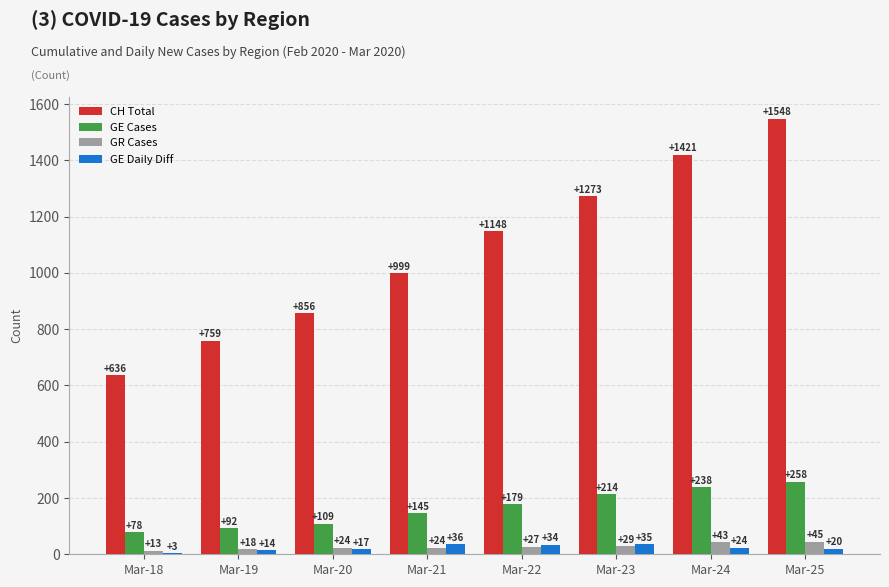

Is the value of GE Daily Diff at Mar-21 greater than the value of GE Cases at Mar-21?

No